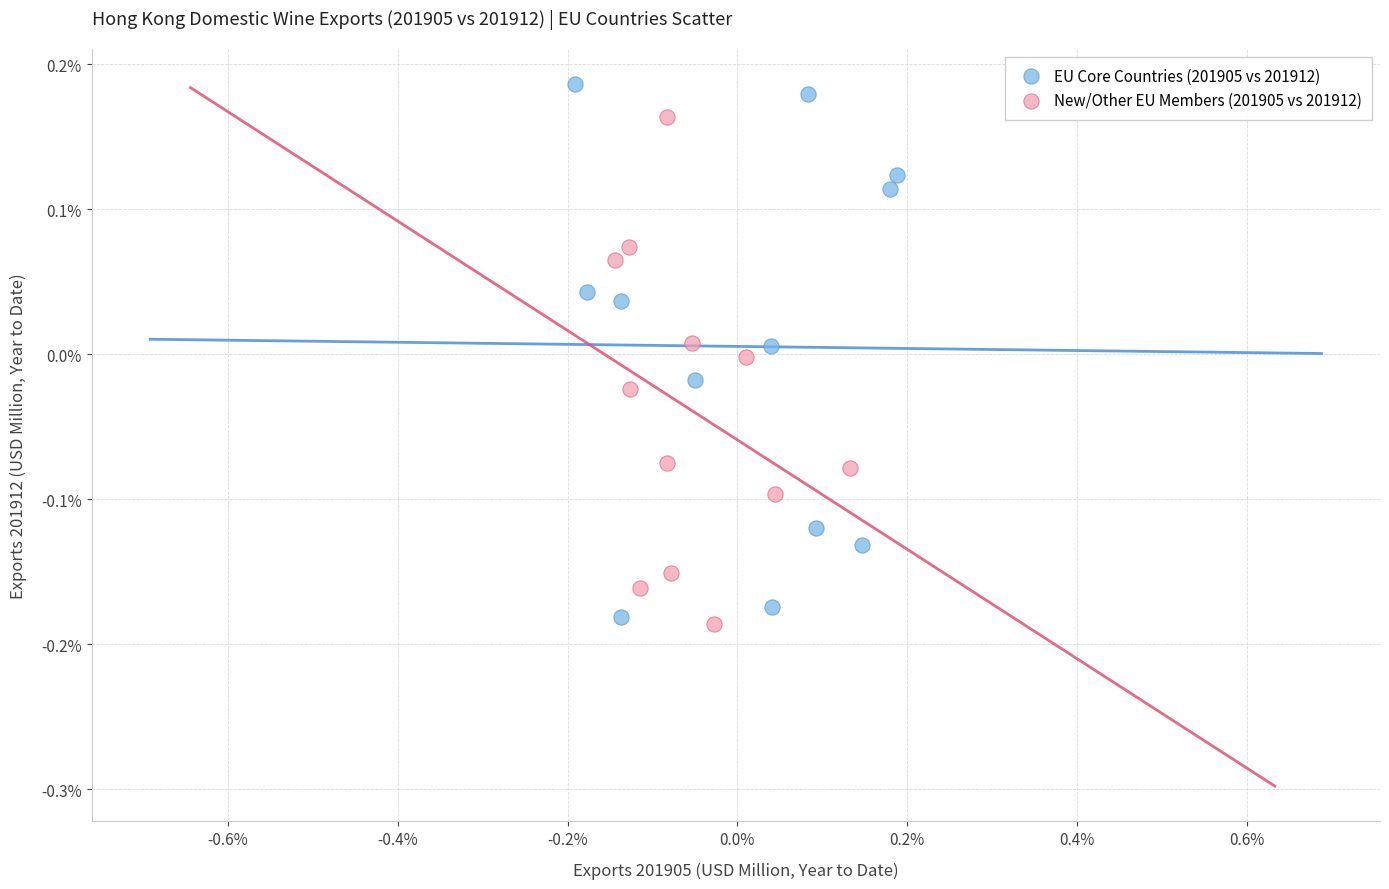

Which series contains the lowest Y value?

New/Other EU Members (201905 vs 201912)